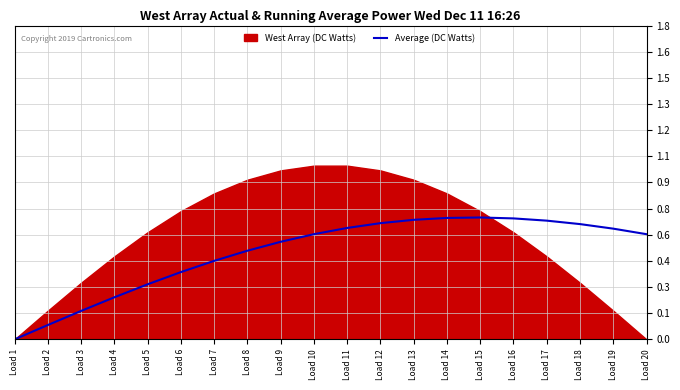

Between Load 10 and Load 8, which is larger?

Load 10